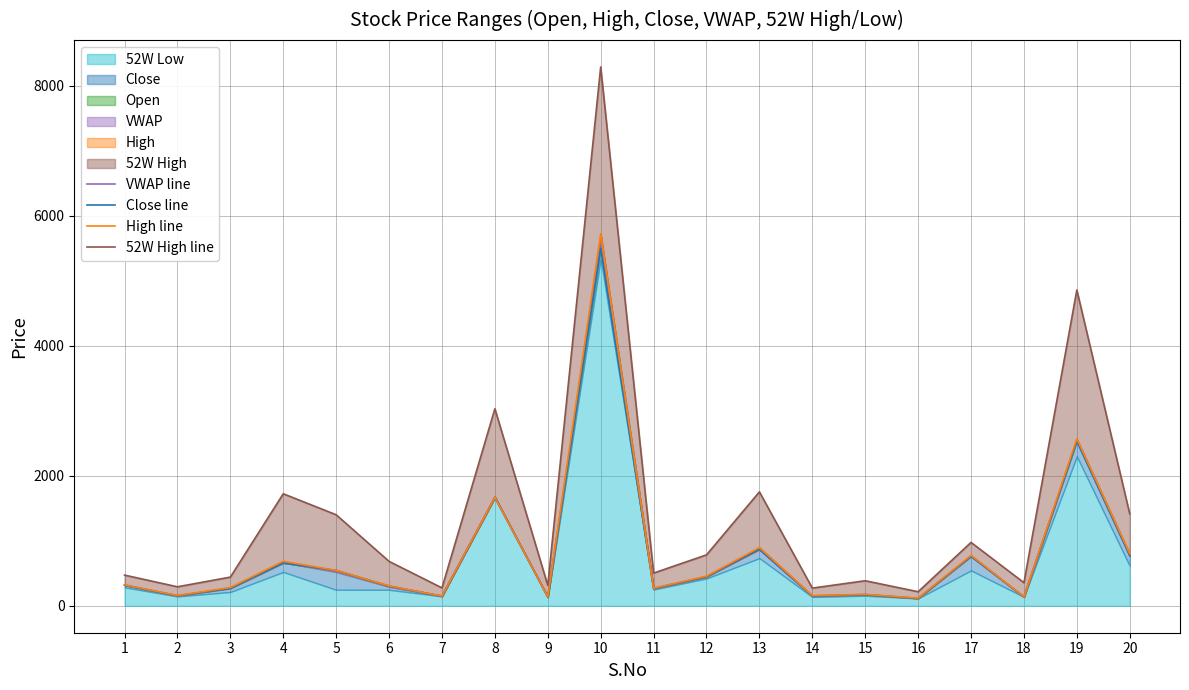

What is the difference between the 52W High line values at 5 and 6?

717.0